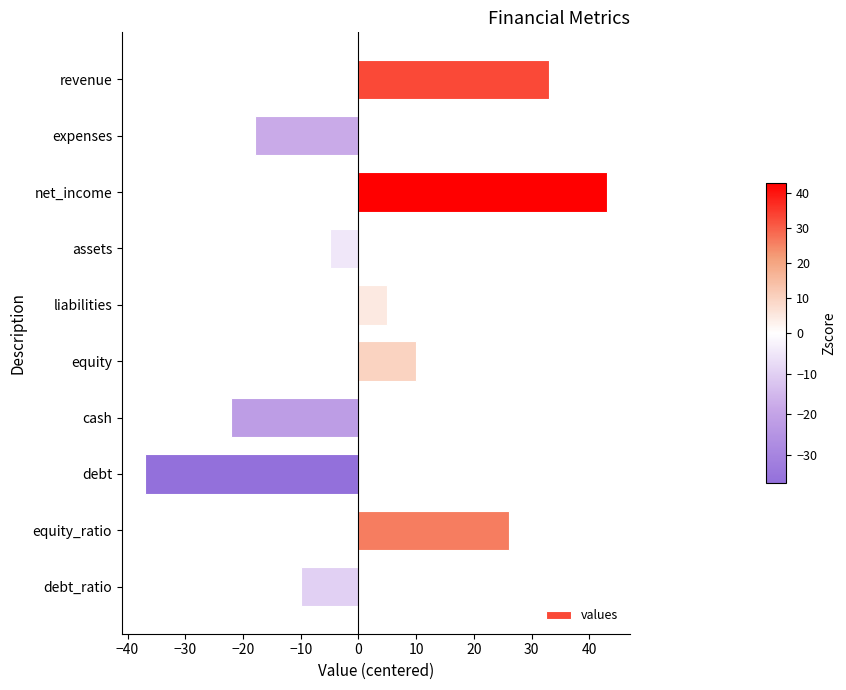

At which category does the chart reach its minimum across all series?

debt